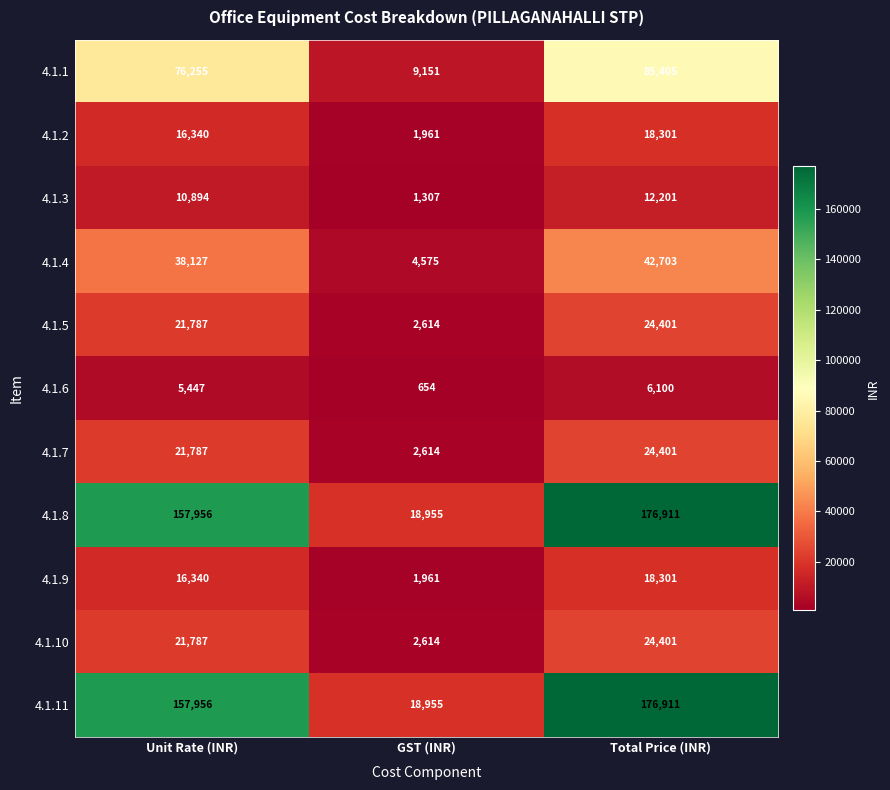

How many data points does each series have?

3